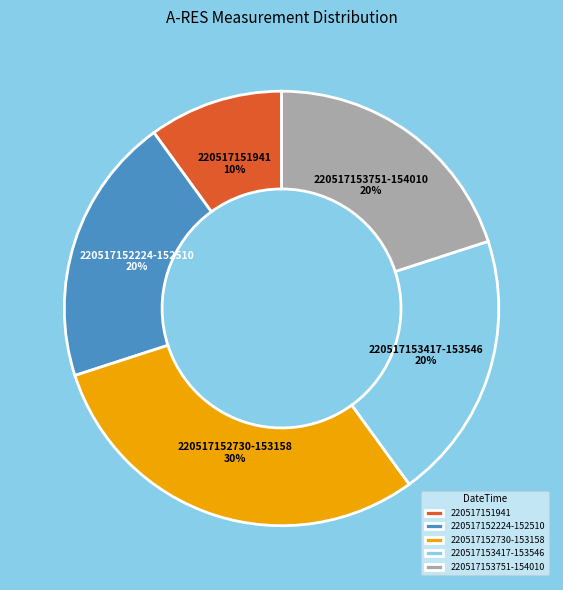

Does 220517152224-152510 represent more than half of the total?

No